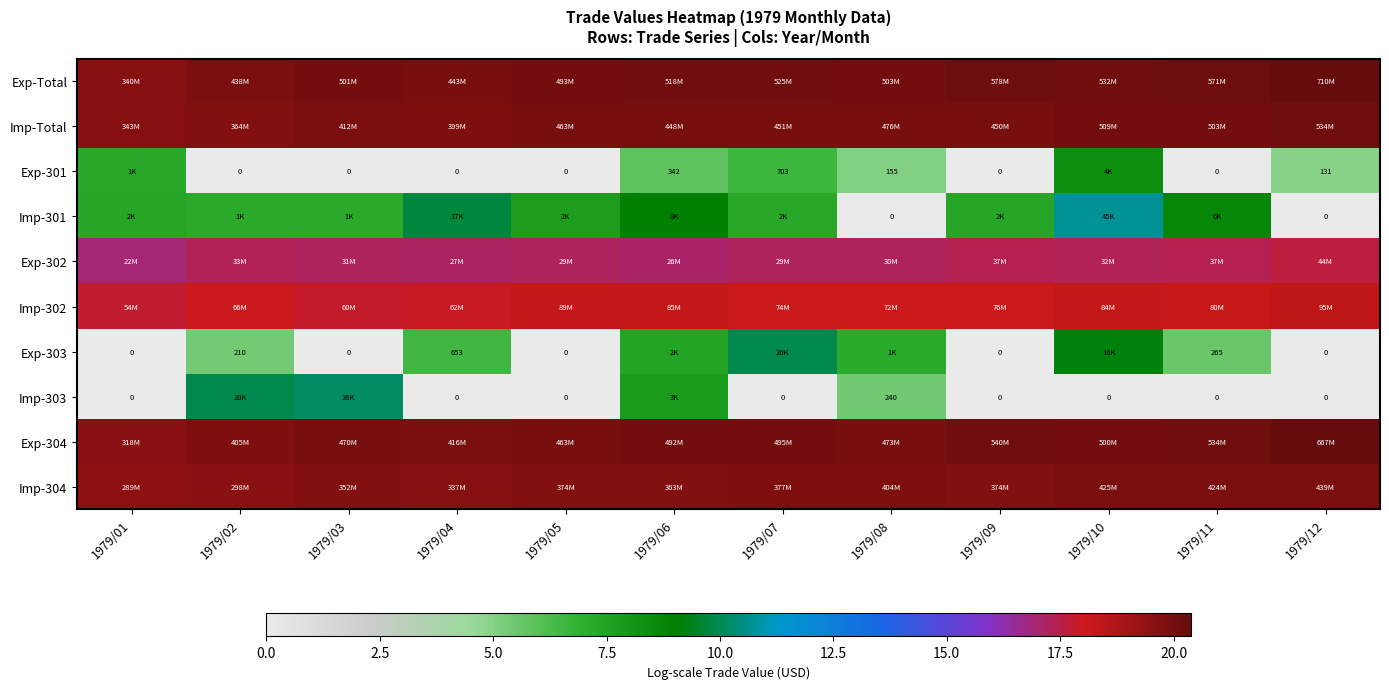

Read the Imp-304 value at 1979/11.

19.9